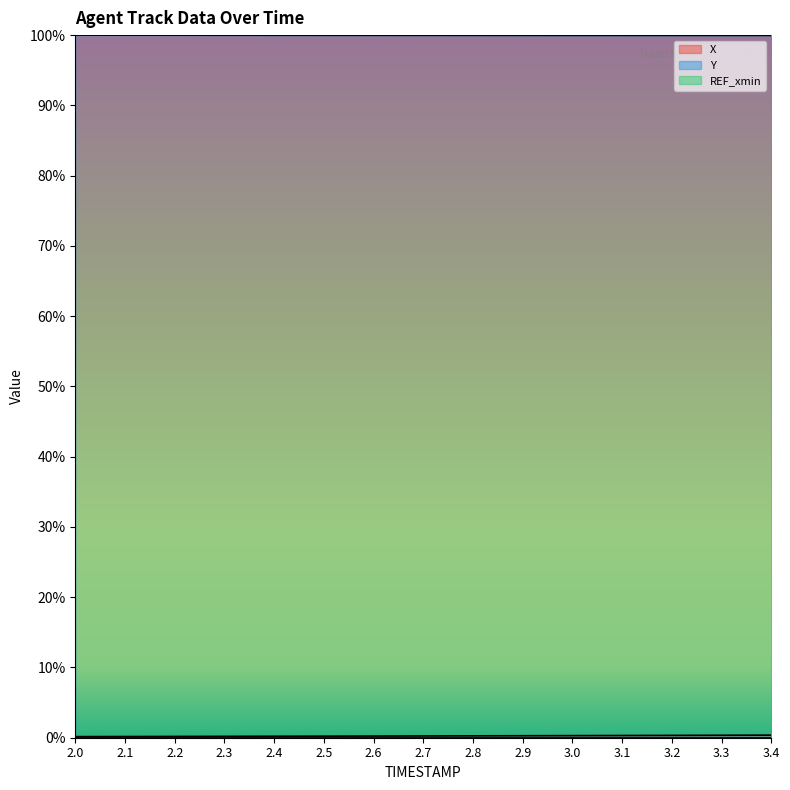

The value of X at 3.2 is 0.0. True or false?

False